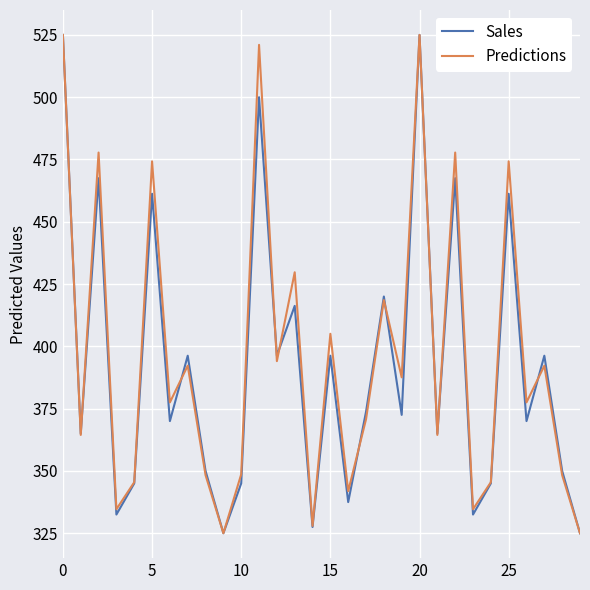

What is the lowest value of the Sales series?

325.0